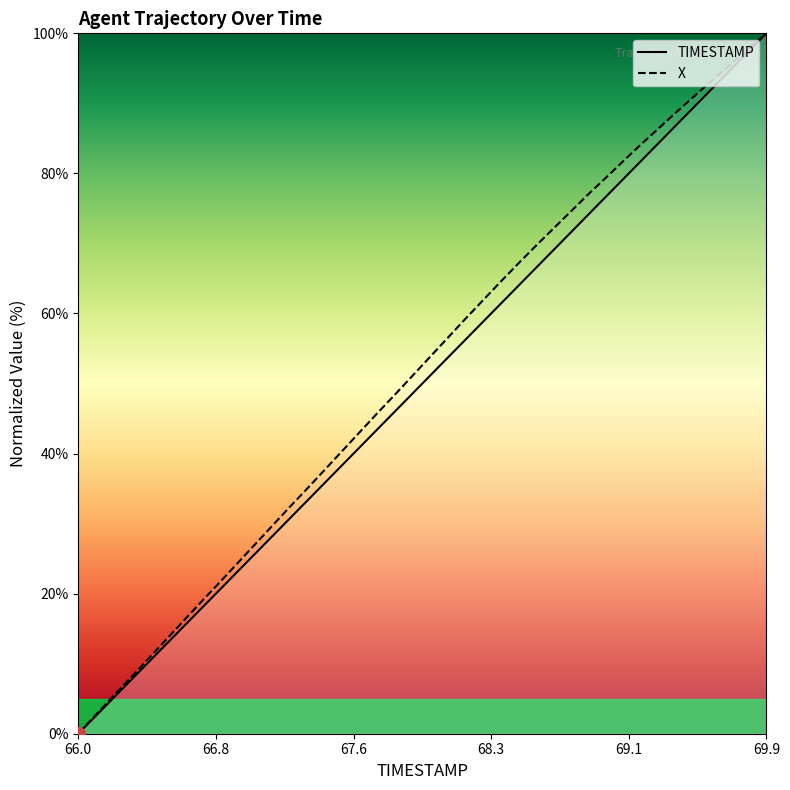

At which label does X reach its minimum?

66.0